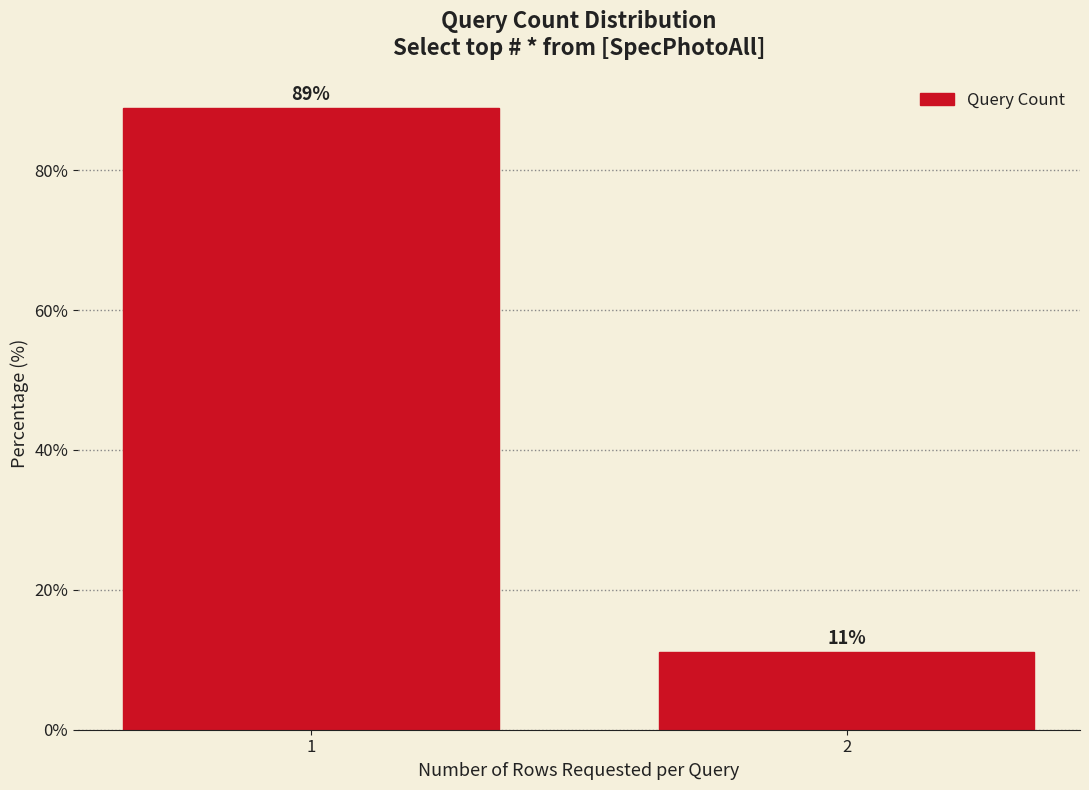

The chart shows a value of 11.1 at 2. True or false?

True